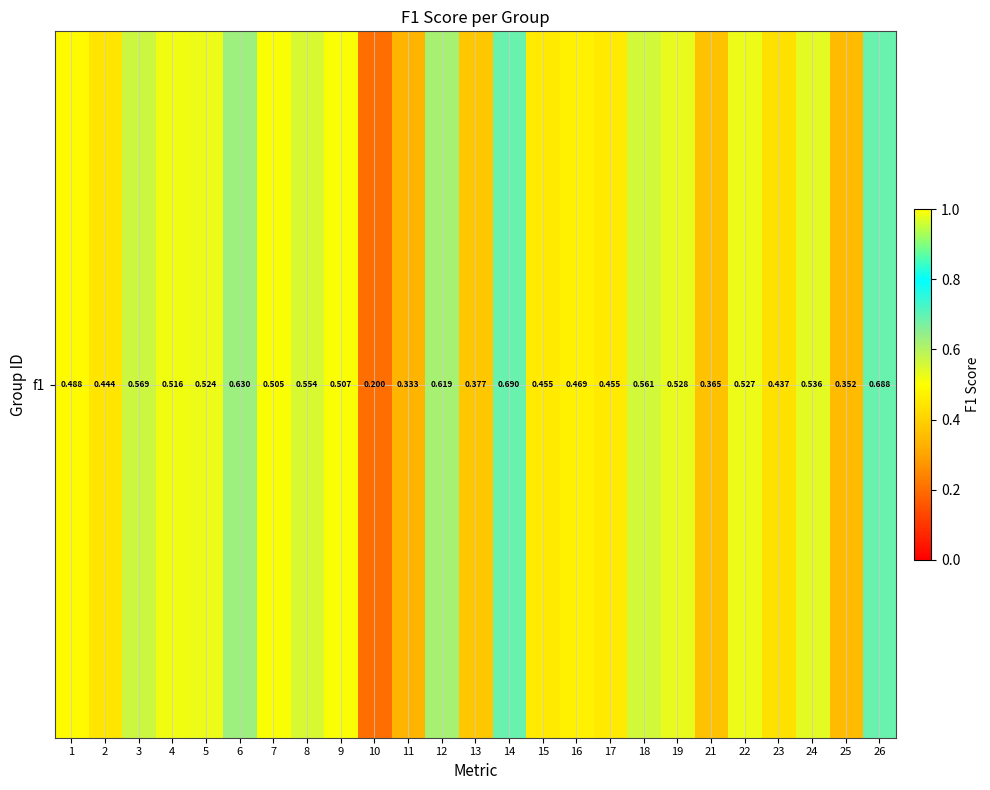

Rank the categories by value from lowest to highest.

10, 11, 25, 21, 13, 23, 2, 15, 17, 16, 1, 7, 9, 4, 5, 22, 19, 24, 8, 18, 3, 12, 6, 26, 14